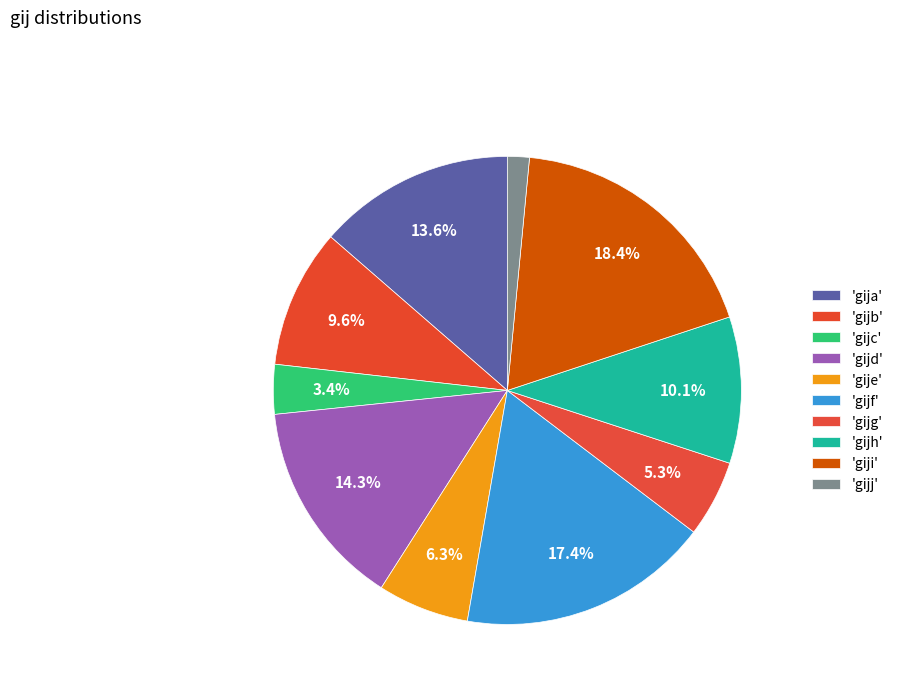

To the nearest percent, what is the average slice percentage?

10%